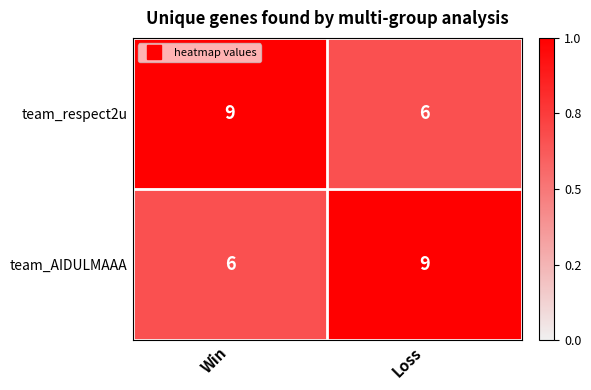

Where is team_respect2u nearest to the value 7?

Loss